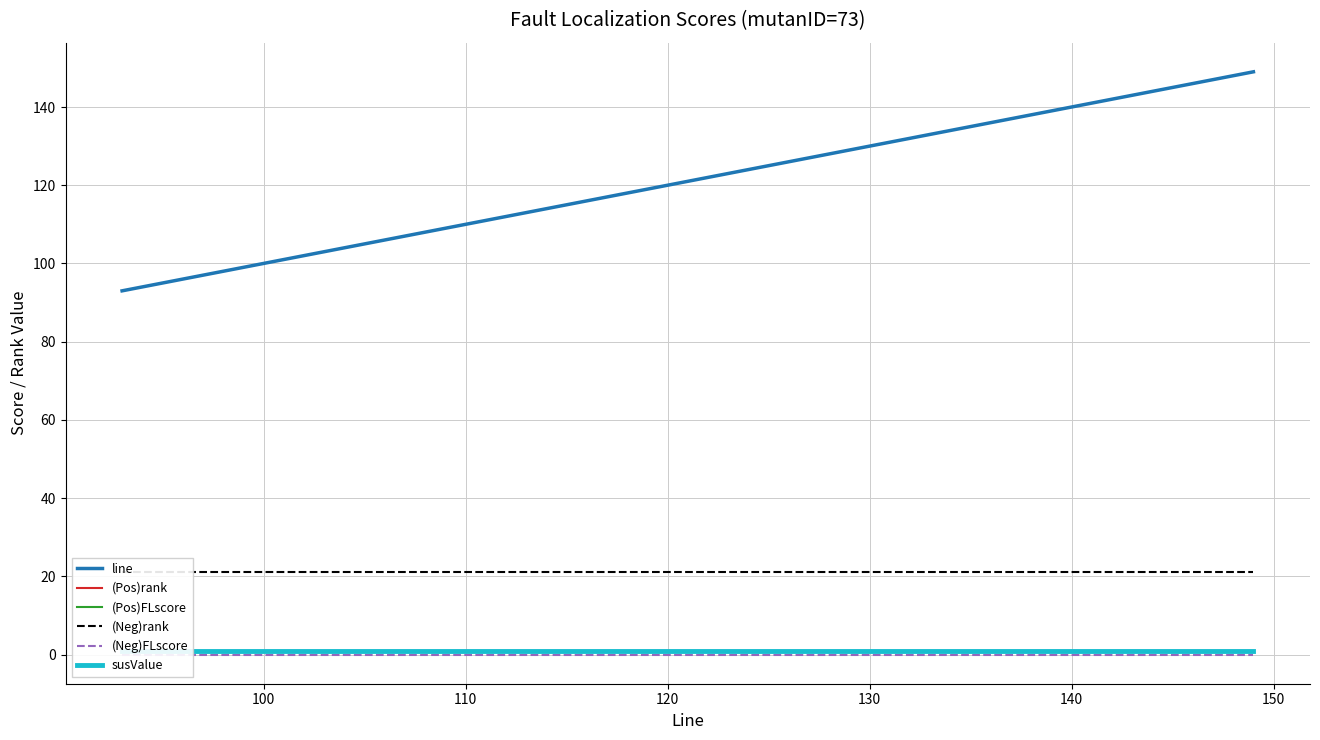

Which series has the widest spread of values?

line